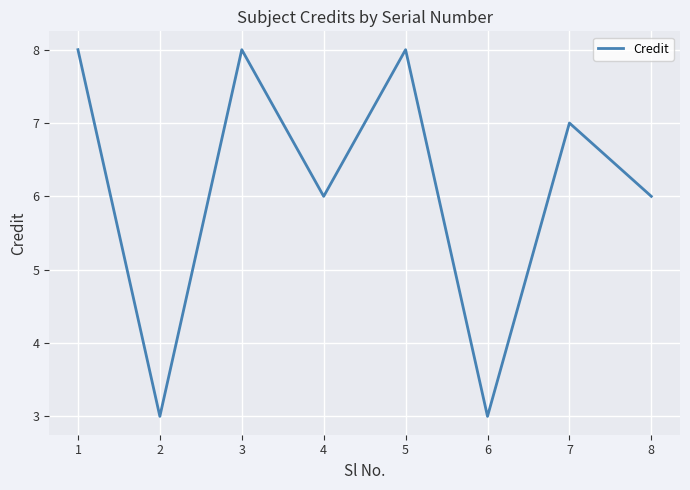

True or false: the data has more than 1 interior local peaks.

True